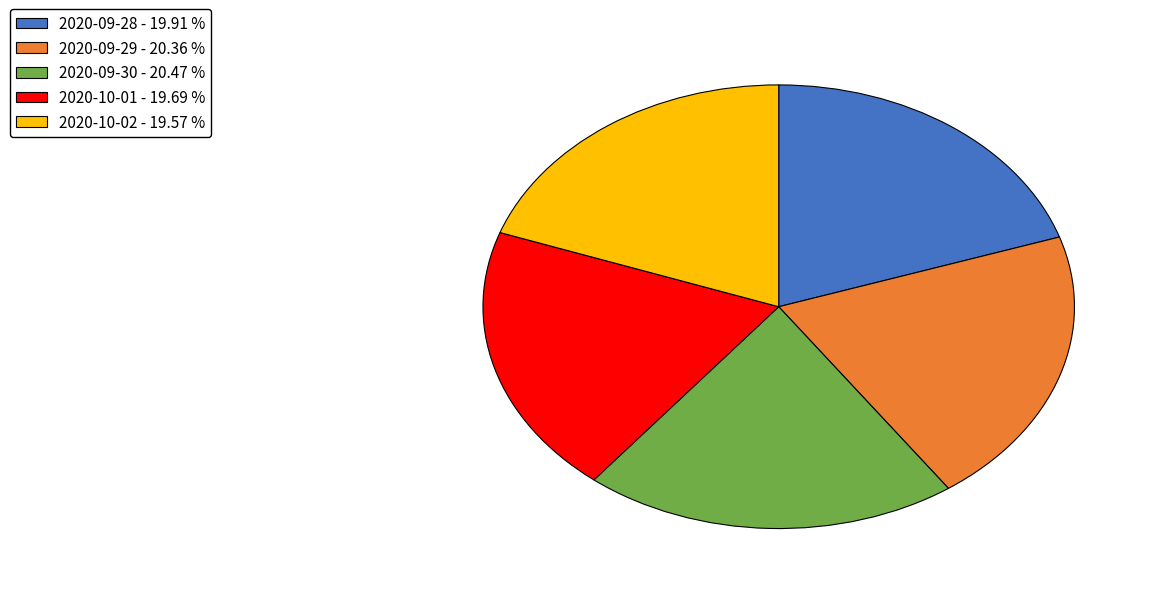

The 2020-09-29 slice represents 20% of the pie. True or false?

True